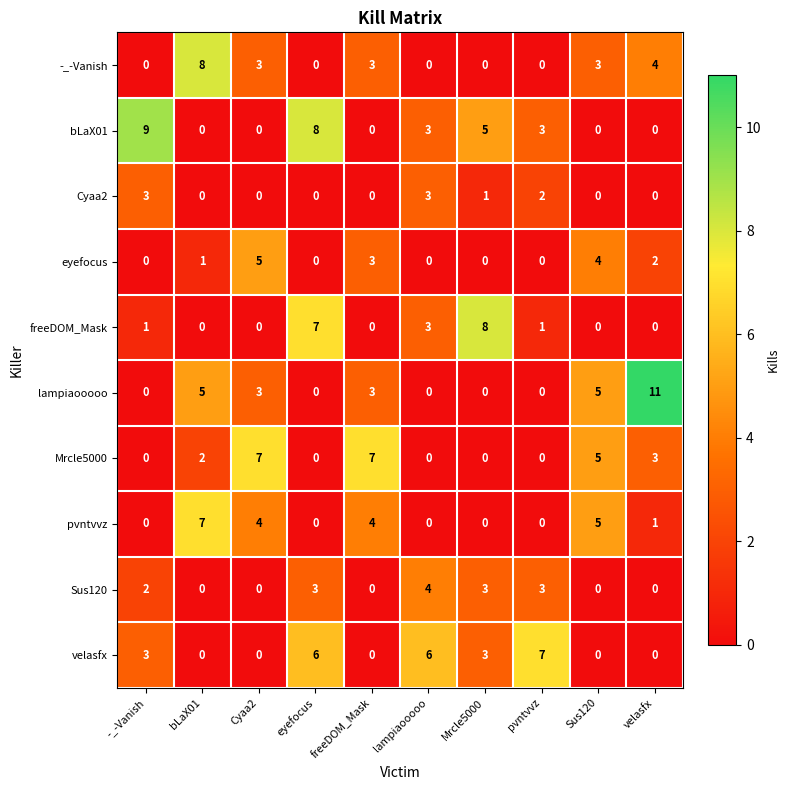

How many data points in Cyaa2 are above 0?

4